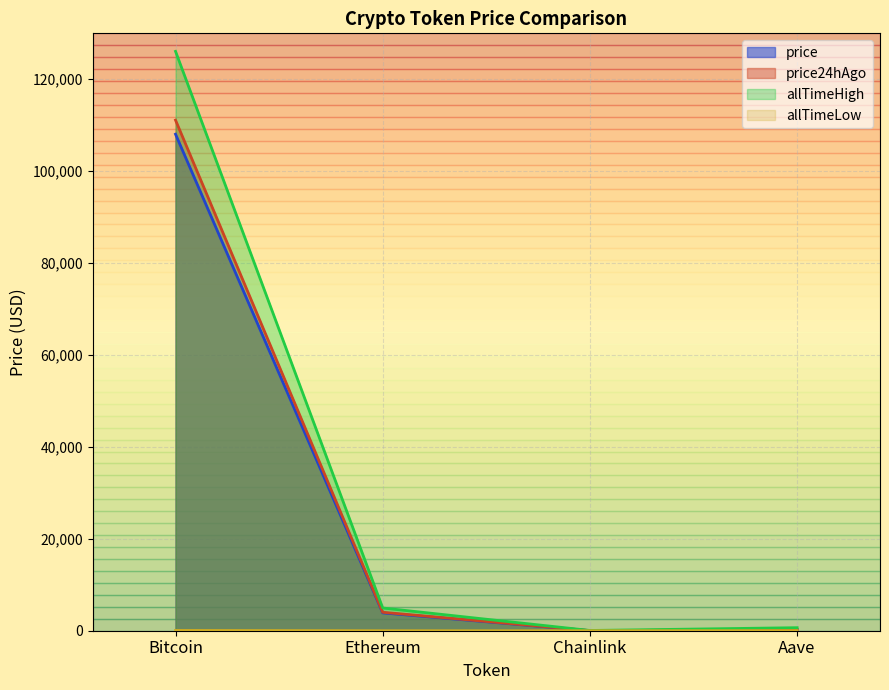

The value of price24hAgo at Ethereum is 1649.9. True or false?

False